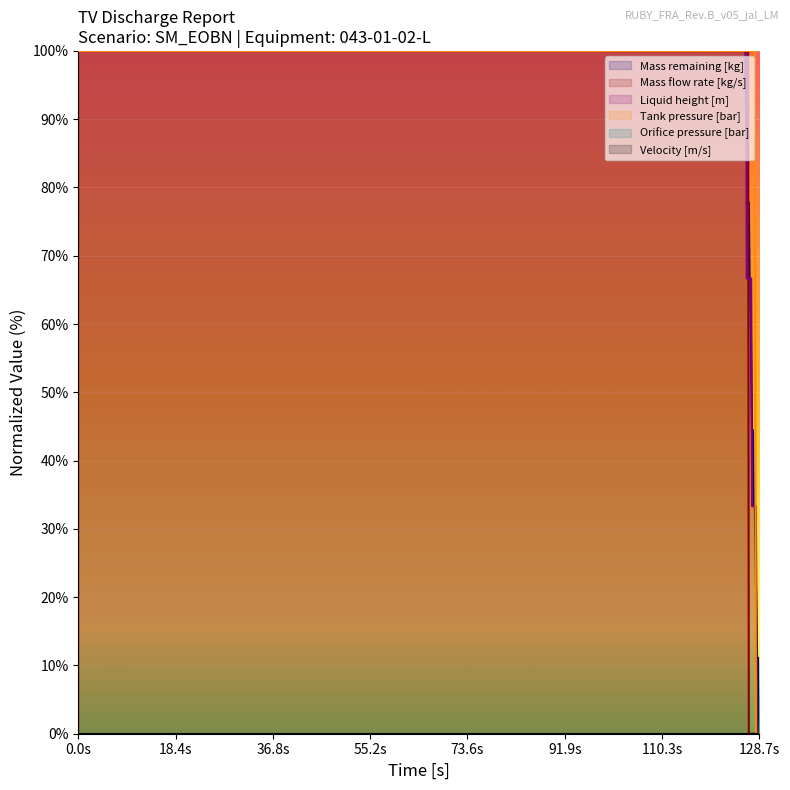

True or false: mass_remaining has more than 0 points higher than both neighbors.

False